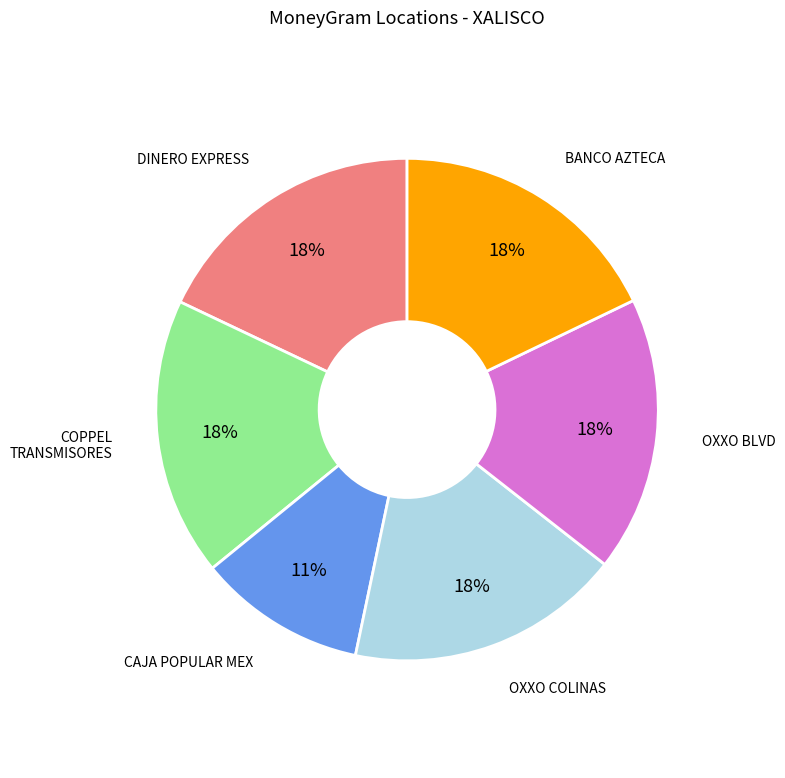

Which has a higher value, CAJA POPULAR MEX or OXXO BLVD?

OXXO BLVD